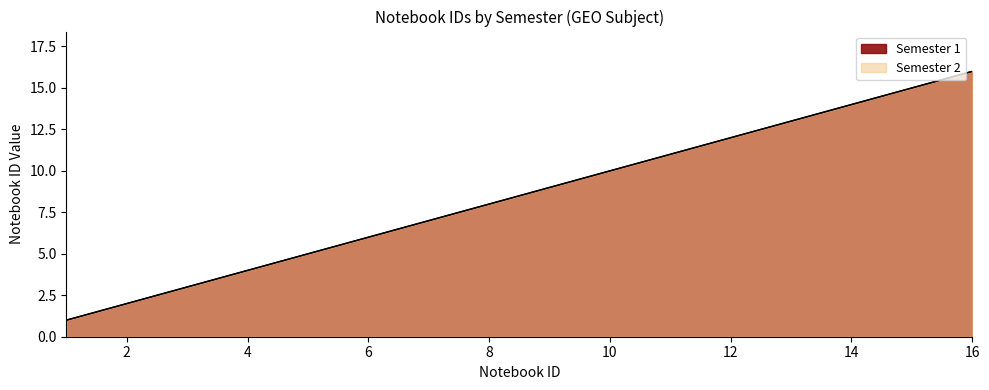

The value of Semester 1 at 5 is 3. True or false?

False